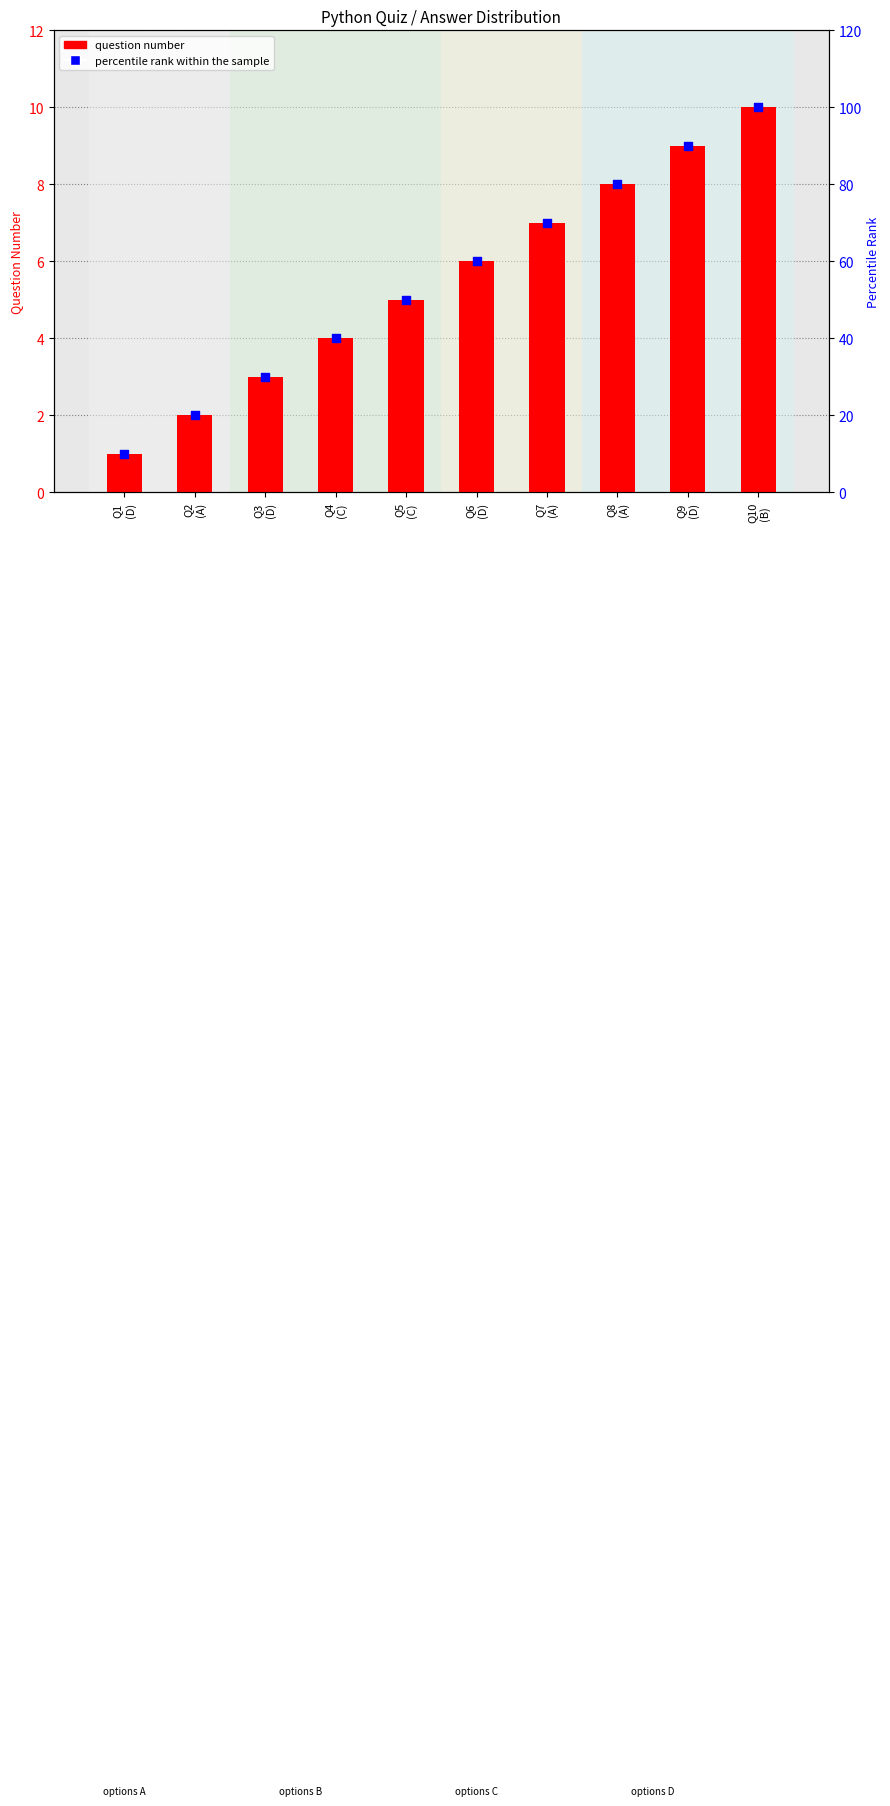

Which series reaches the minimum Y coordinate?

question number